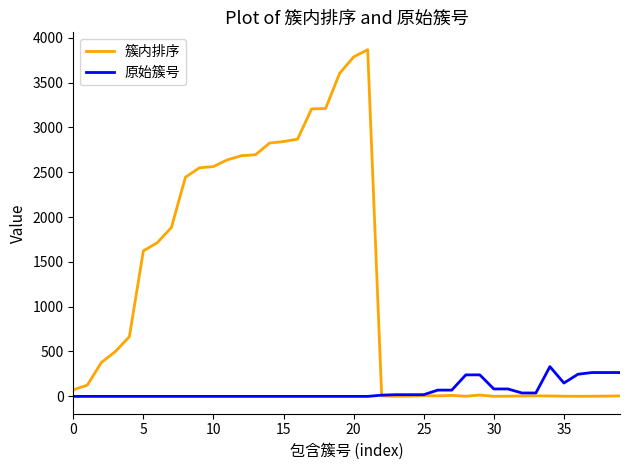

What is the maximum value for 原始簇号?

331